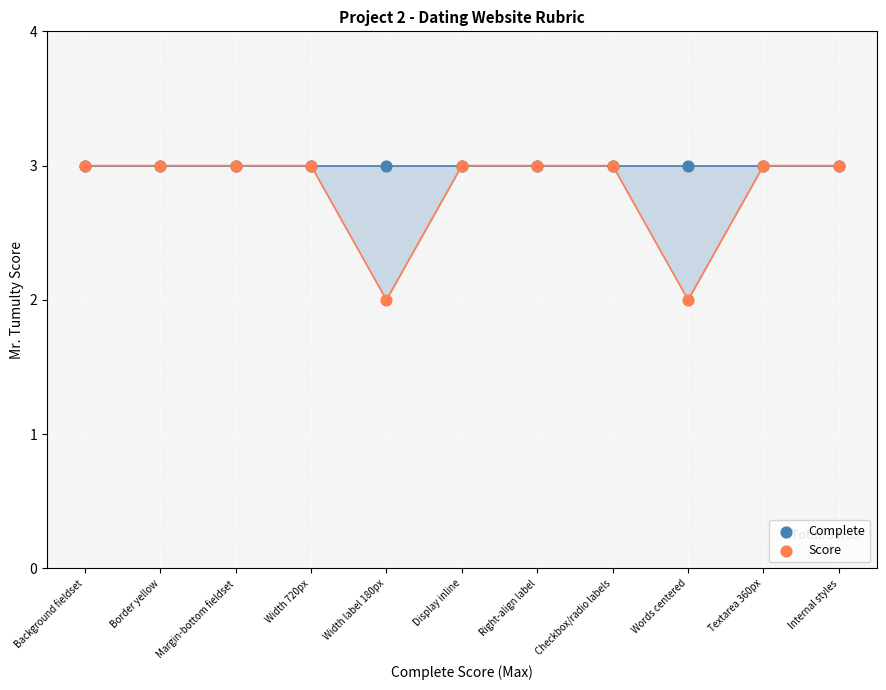

Which series reaches the minimum Y coordinate?

Score